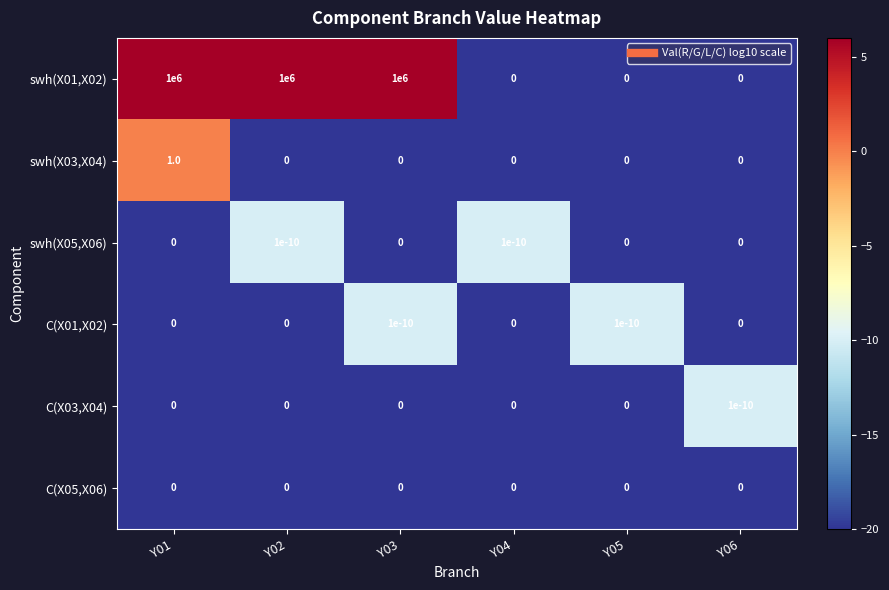

How many C(X01,X02) values are between 0 and 1?

6